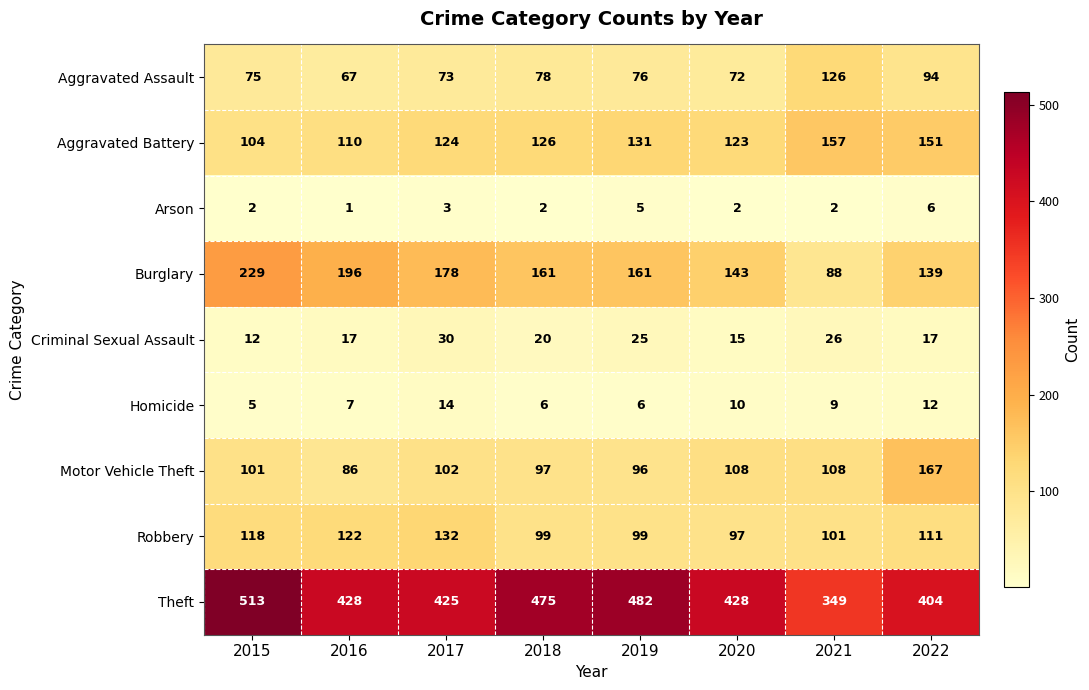

What is the average value of the Aggravated Battery series?

128